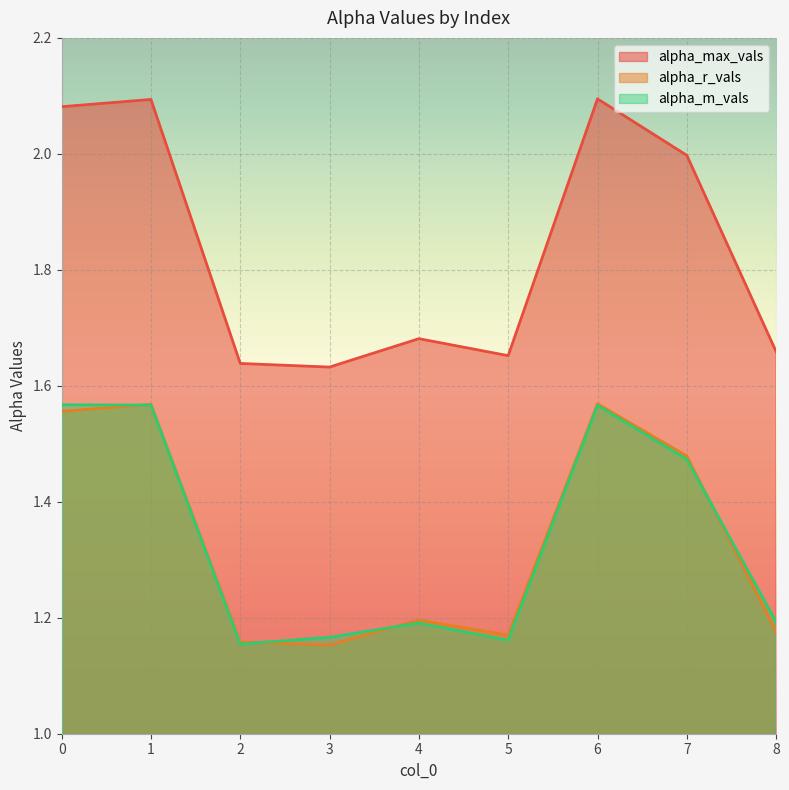

How many lines are shown in the chart?

3